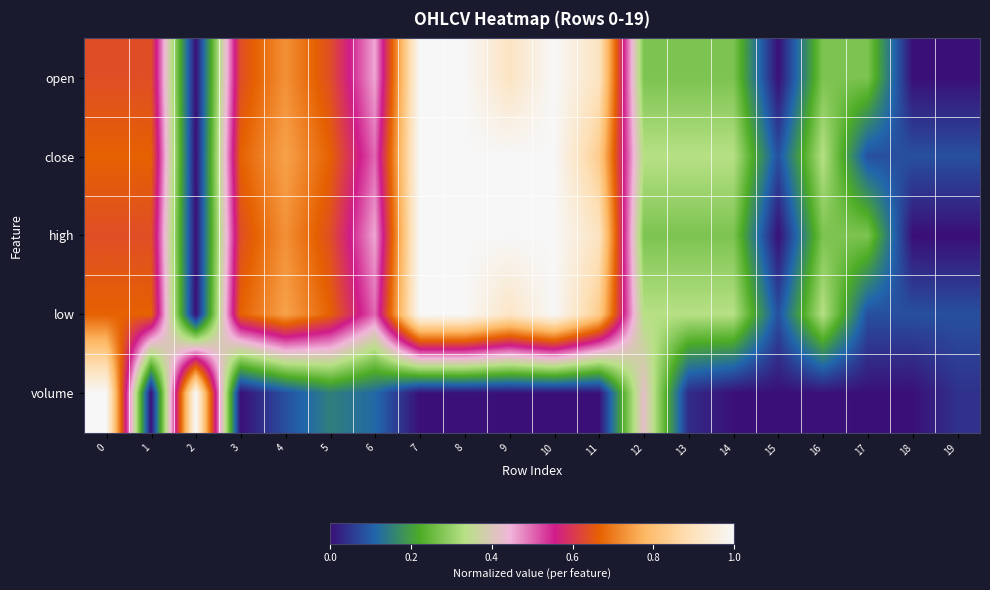

Which has a higher value, 8 or 3?

8